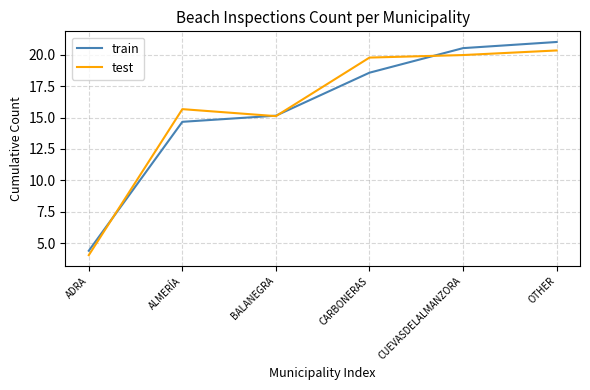

What is the spread (max minus min) of values at ALMERÍA?

1.0